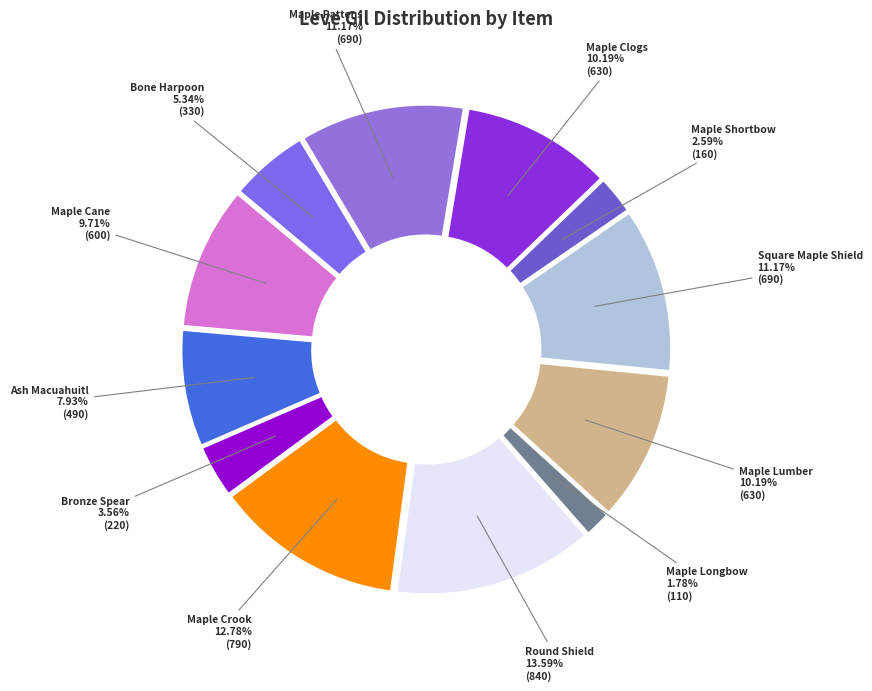

Does Square Maple Shield account for over 50% of the chart?

No